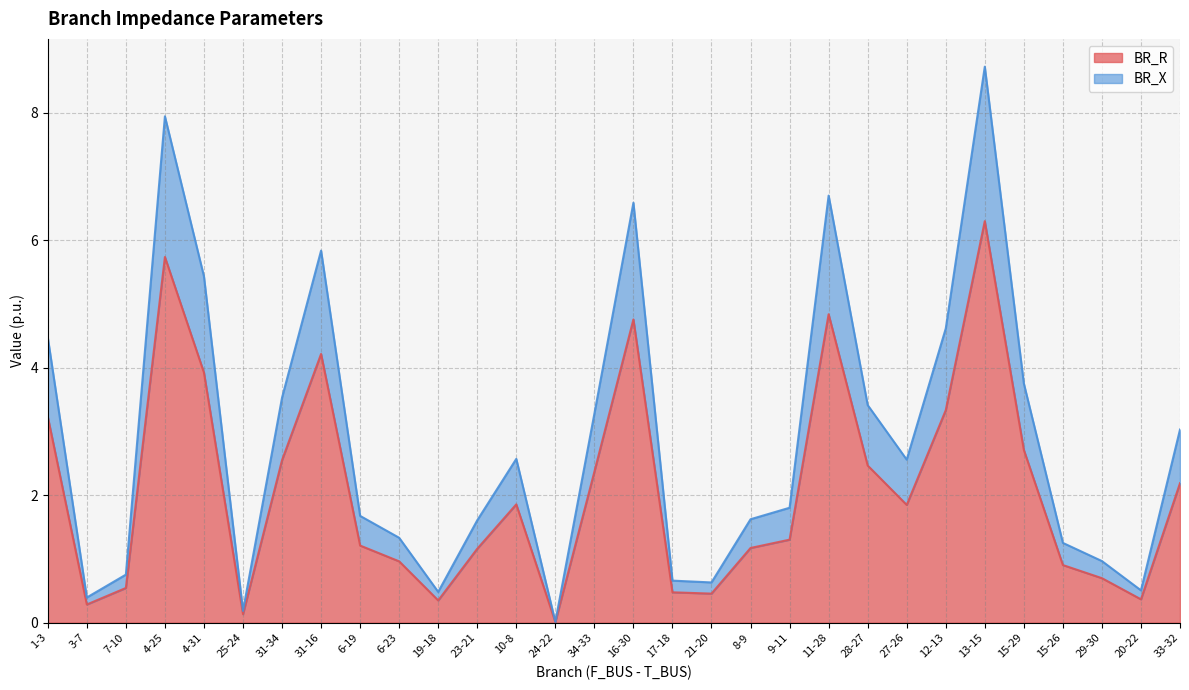

List the labels in order of BR_R value, largest first.

13-15, 4-25, 11-28, 16-30, 31-16, 4-31, 12-13, 1-3, 15-29, 31-34, 28-27, 34-33, 33-32, 10-8, 27-26, 9-11, 6-19, 8-9, 23-21, 6-23, 15-26, 29-30, 7-10, 17-18, 21-20, 20-22, 19-18, 3-7, 25-24, 24-22